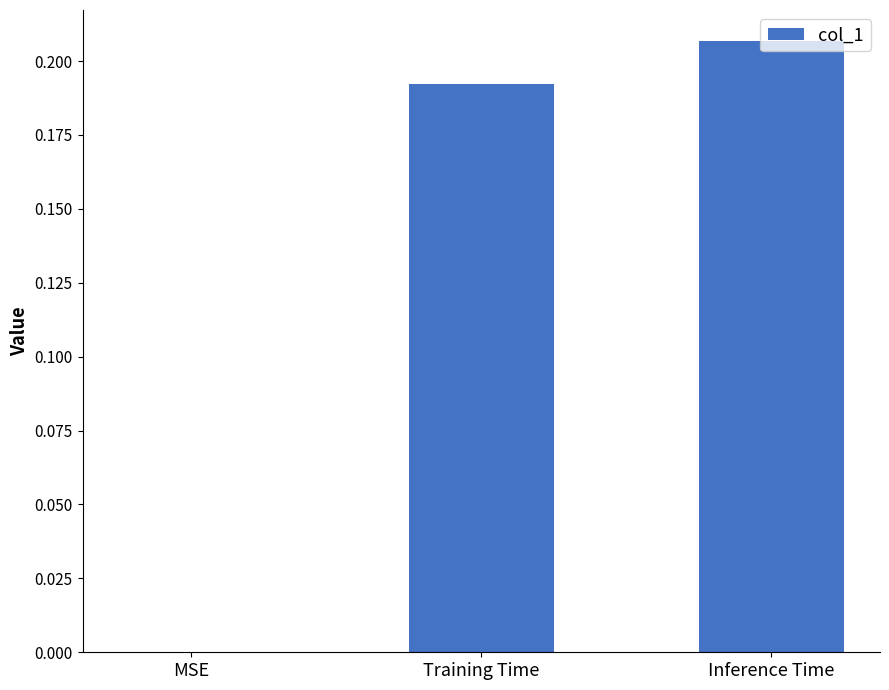

Which category has the highest value across all series?

Inference Time